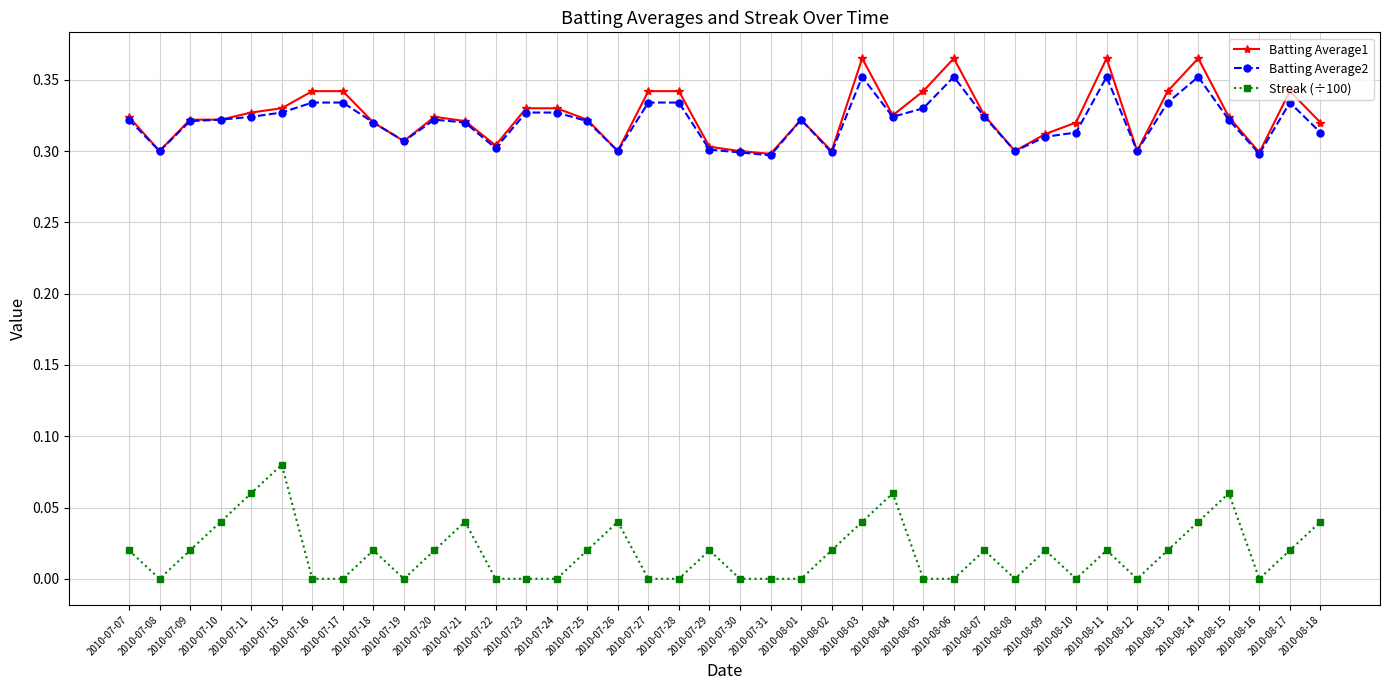

Is it true that Batting Average1 equals 0.3 at 2010-08-12?

True